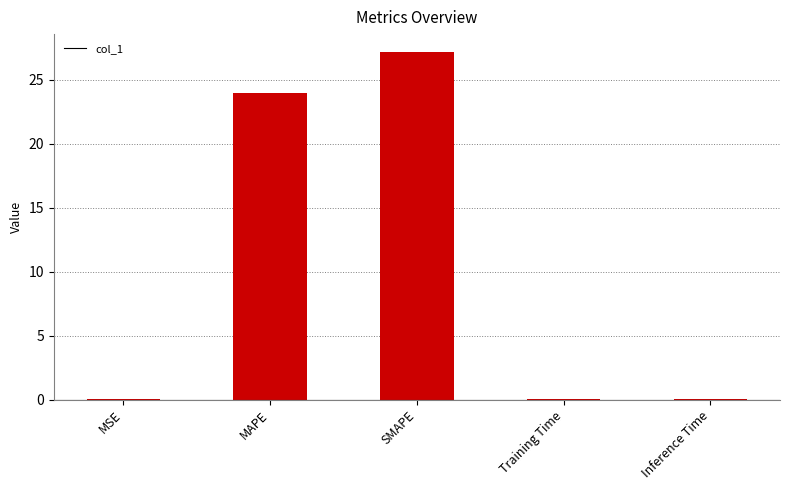

What is the difference between the values at Inference Time and MAPE?

24.0